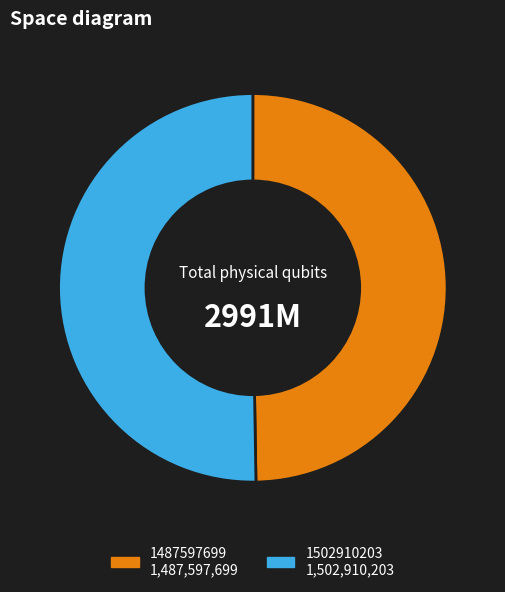

Does any single category account for the majority?

Yes